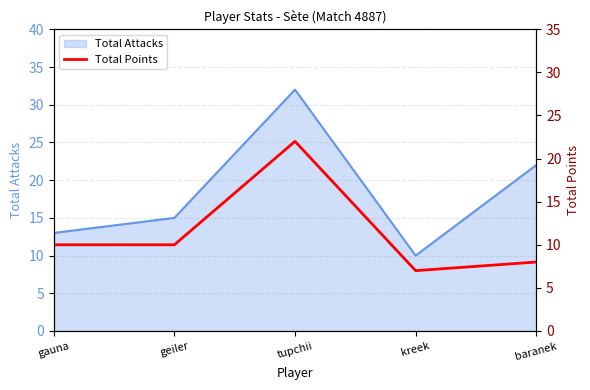

How many interior local valleys (lower than both neighbors) does the data have?

1